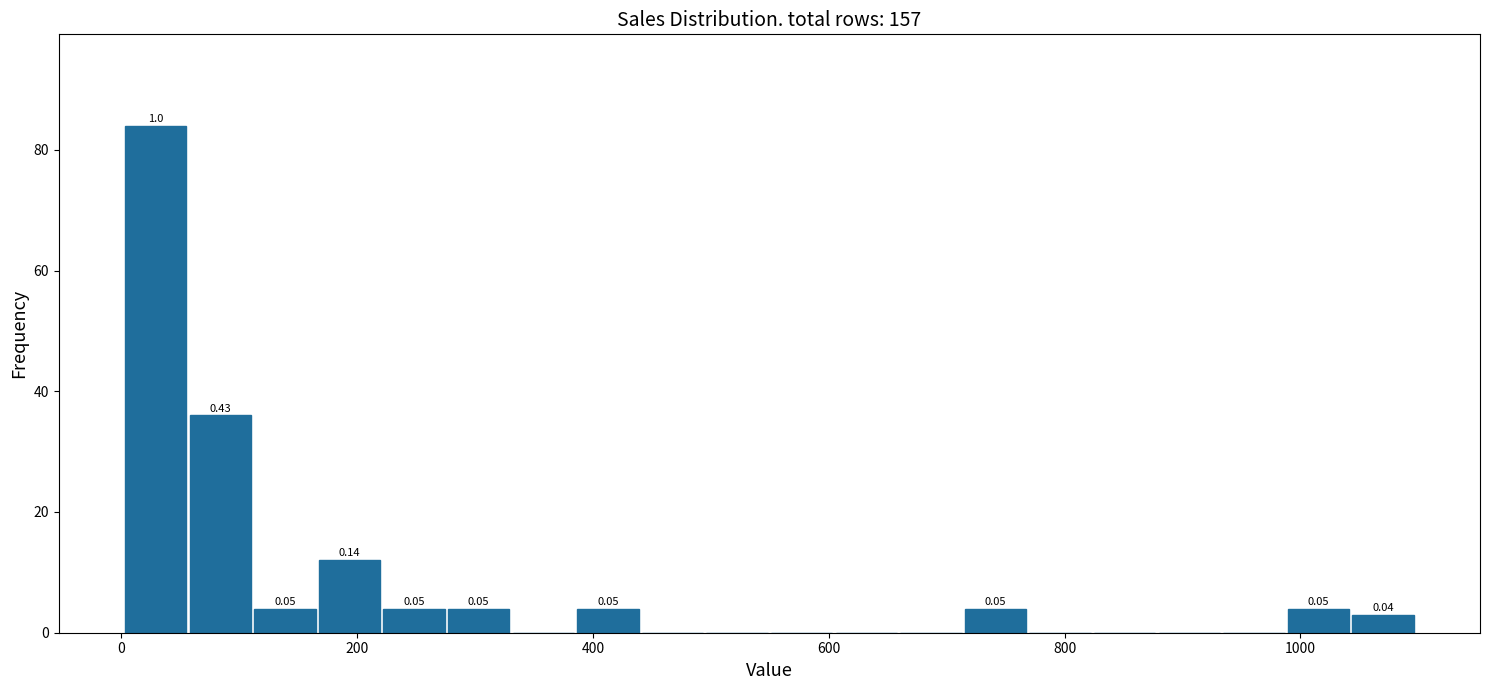

Read against the x-axis, roughly where is the centre of the tallest bar?

20